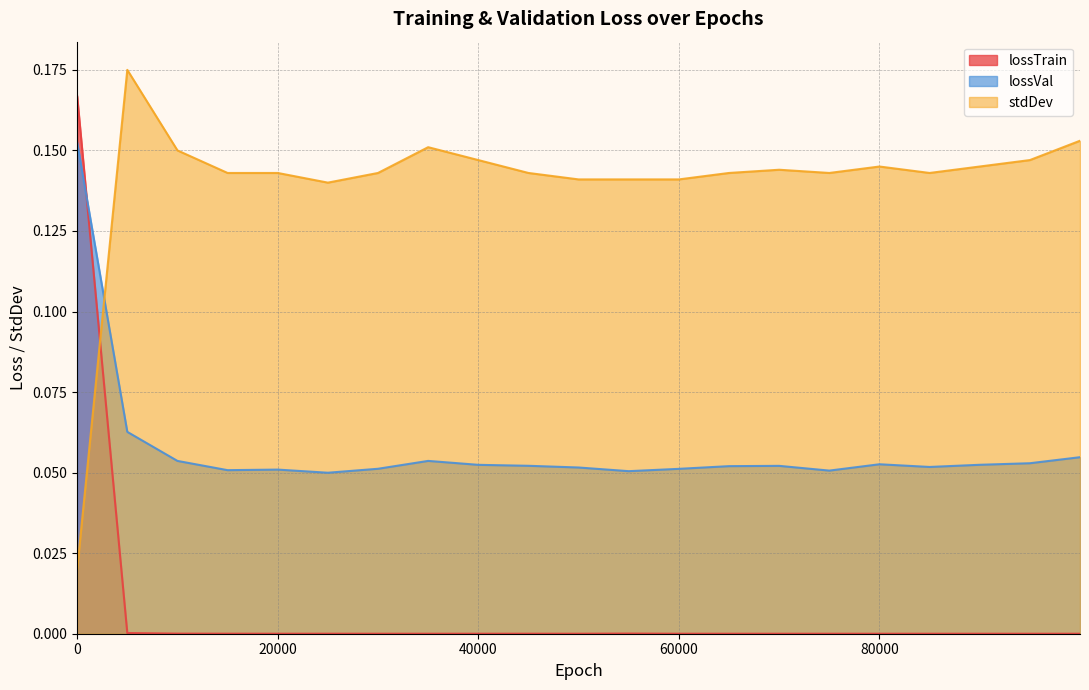

Which series has the largest total across all categories?

stdDev